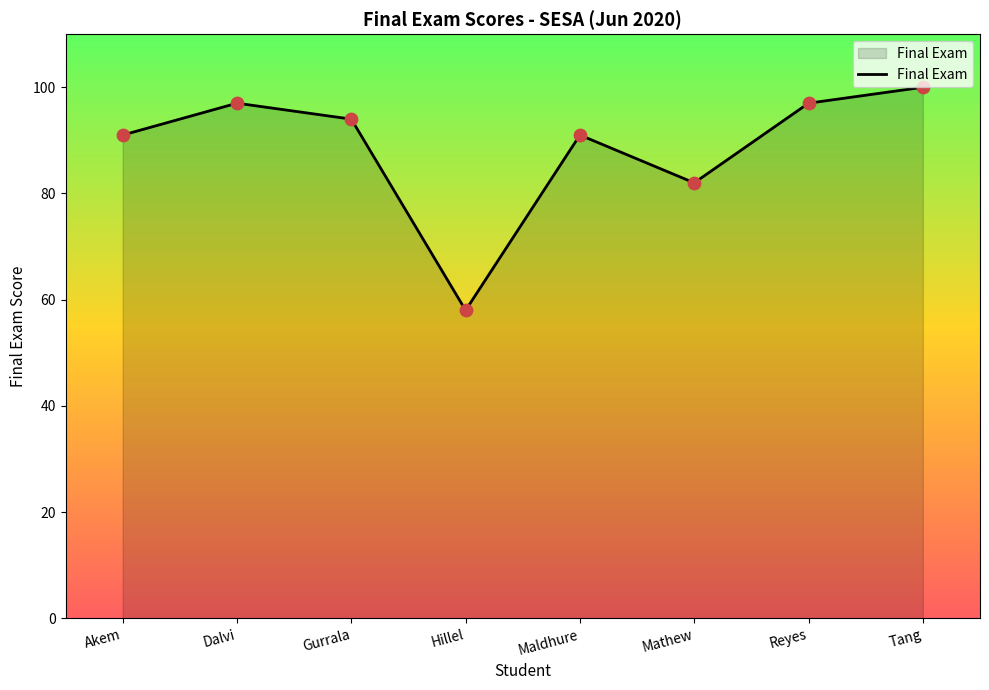

What is the ratio of the value at Maldhure to the value at Reyes?

0.9